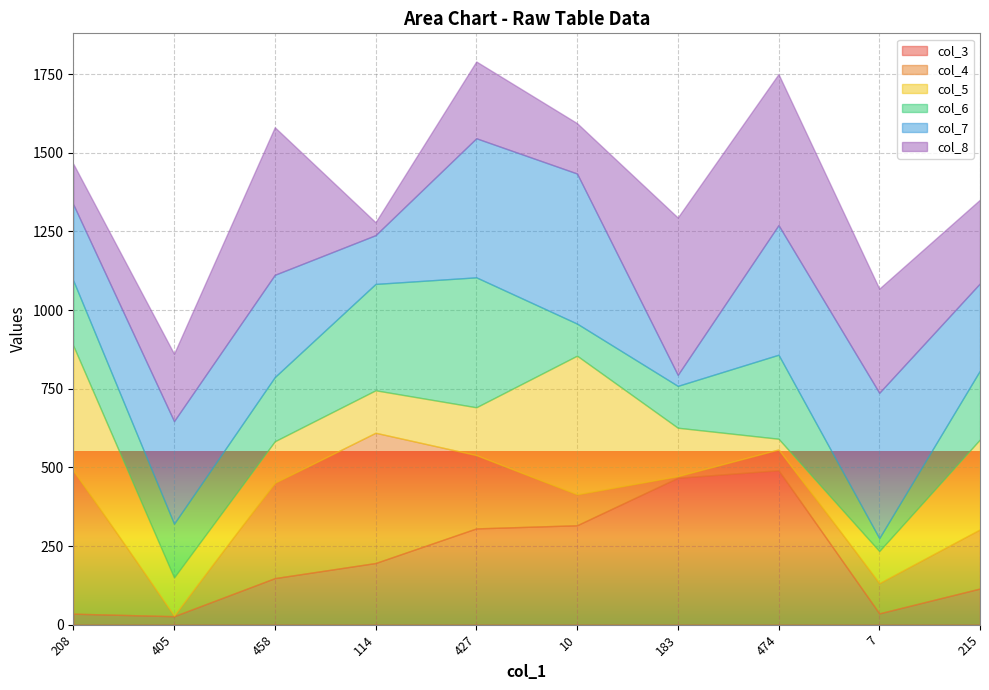

Reading right to left, extract all data points from this chart.

col_3: 215=115	7=36	474=491	183=467	10=316	427=306	114=196	458=148	405=27	208=35
col_4: 215=188	7=96	474=66	183=5	10=98	427=233	114=414	458=303	405=2	208=455
col_5: 215=286	7=102	474=34	183=154	10=441	427=152	114=135	458=132	405=121	208=397
col_6: 215=219	7=41	474=267	183=133	10=102	427=413	114=338	458=204	405=171	208=207
col_7: 215=277	7=462	474=412	183=35	10=477	427=442	114=155	458=325	405=326	208=242
col_8: 215=266	7=331	474=480	183=500	10=160	427=244	114=41	458=469	405=214	208=129